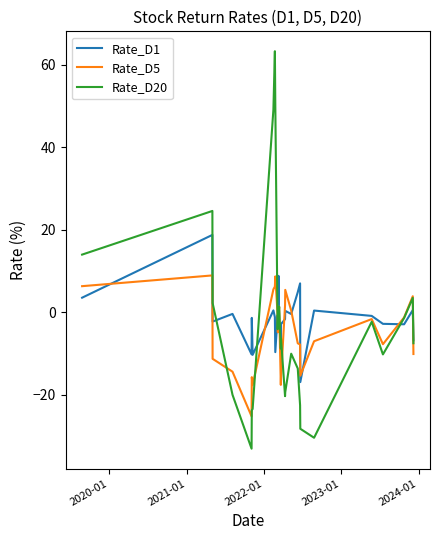

Rank the series by their maximum value, from highest to lowest.

Rate_D20, Rate_D1, Rate_D5